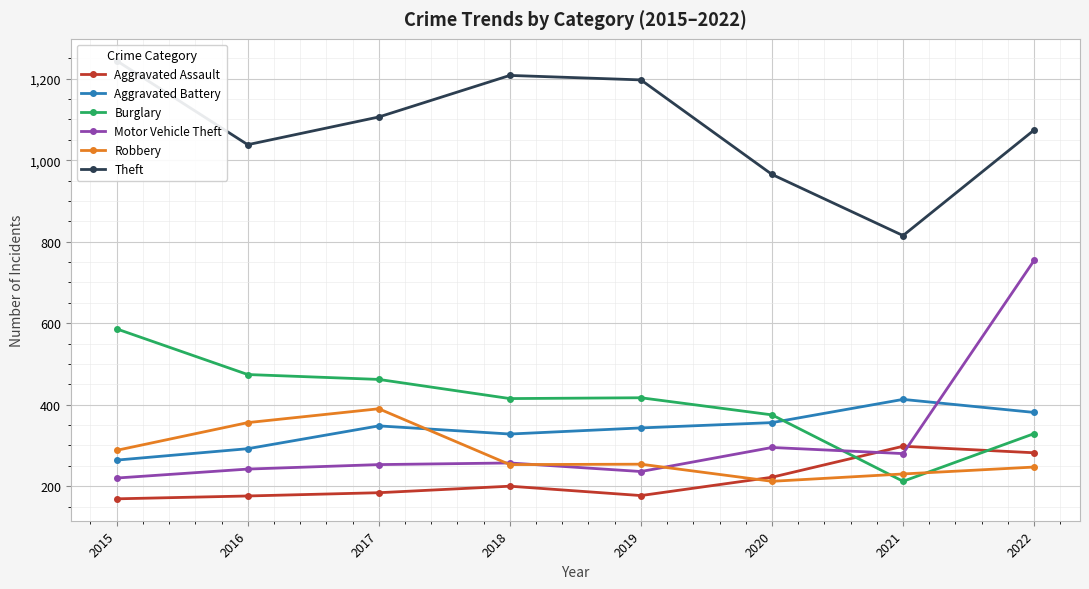

At which label is Robbery closest to 301?

2015